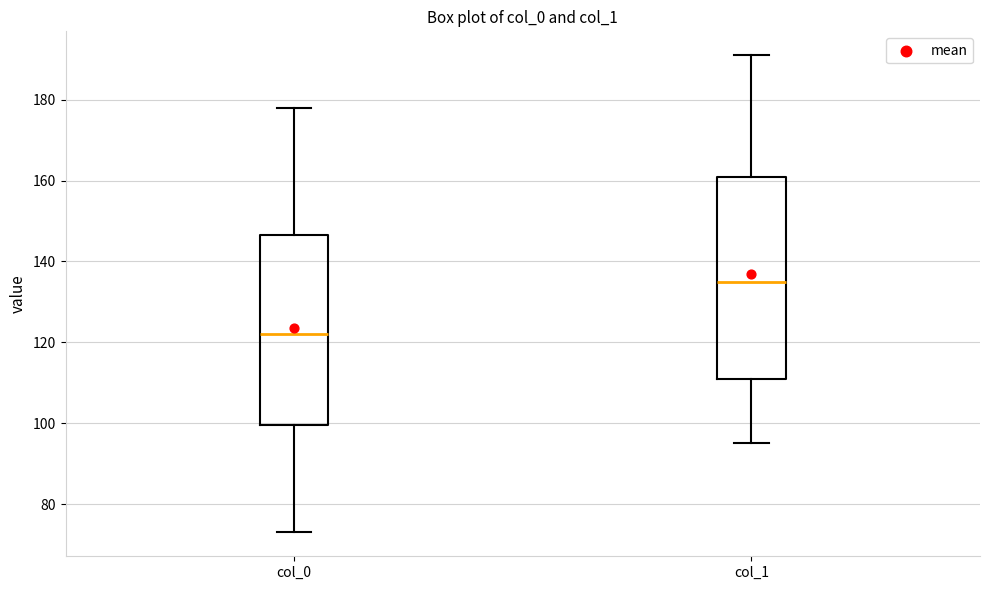

Reading left to right, read every box against the y-axis: the position of its median line, the range the box covers, and the ends of its whiskers. The values are not printed on the chart, so give them approximately, as read against the axis.

col_0: median 122, box 100 to 146, whiskers 74 to 178
col_1: median 136, box 112 to 162, whiskers 96 to 192